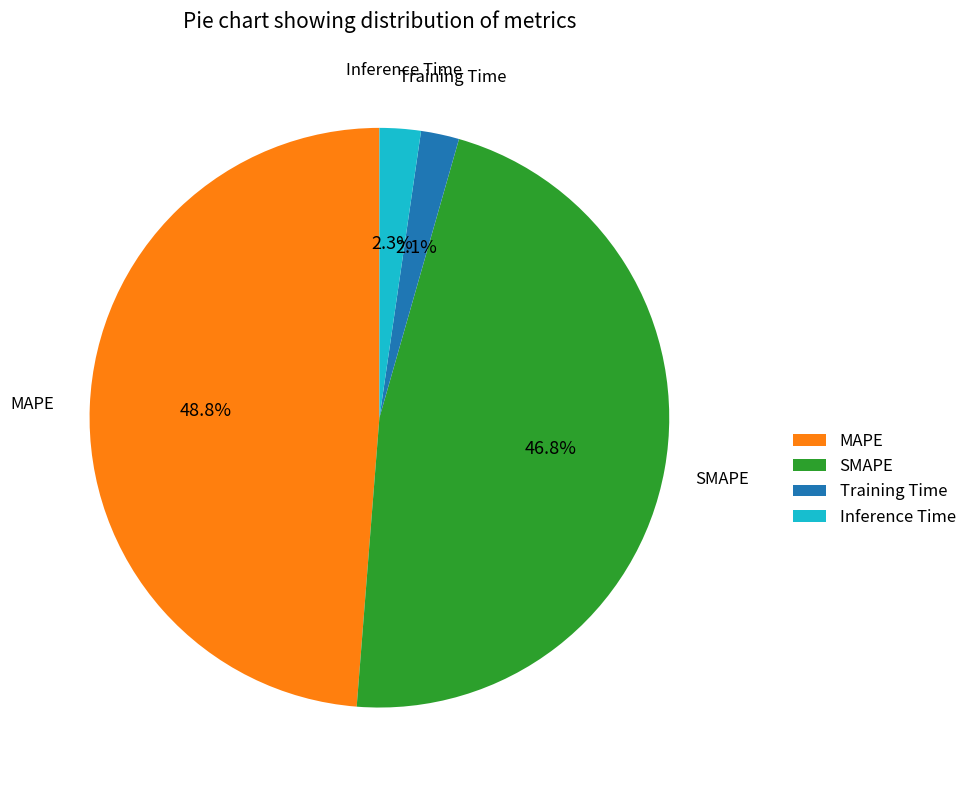

Is the sum of SMAPE and MAPE greater than half?

Yes